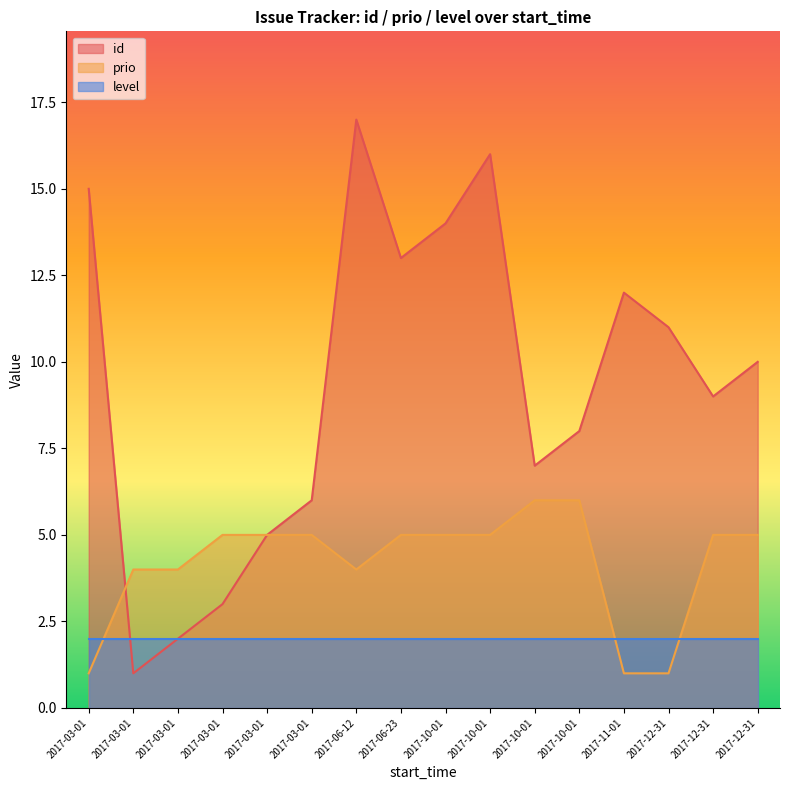

What is the sum of the level values at 2017-12-31 and 2017-03-01?

4